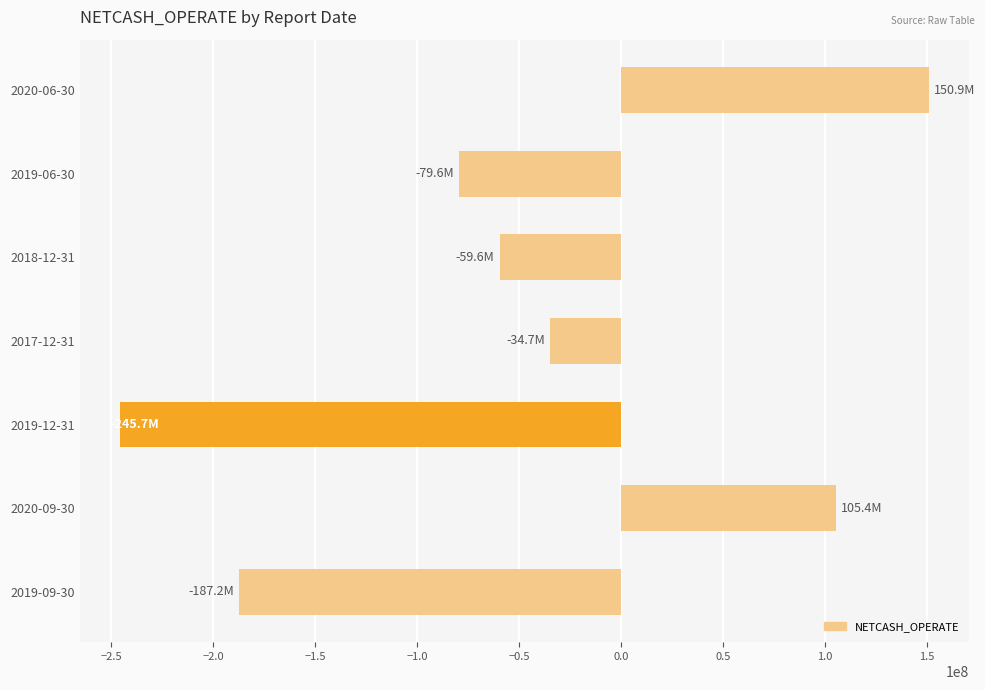

What is the sum of all values?

-350464018.3